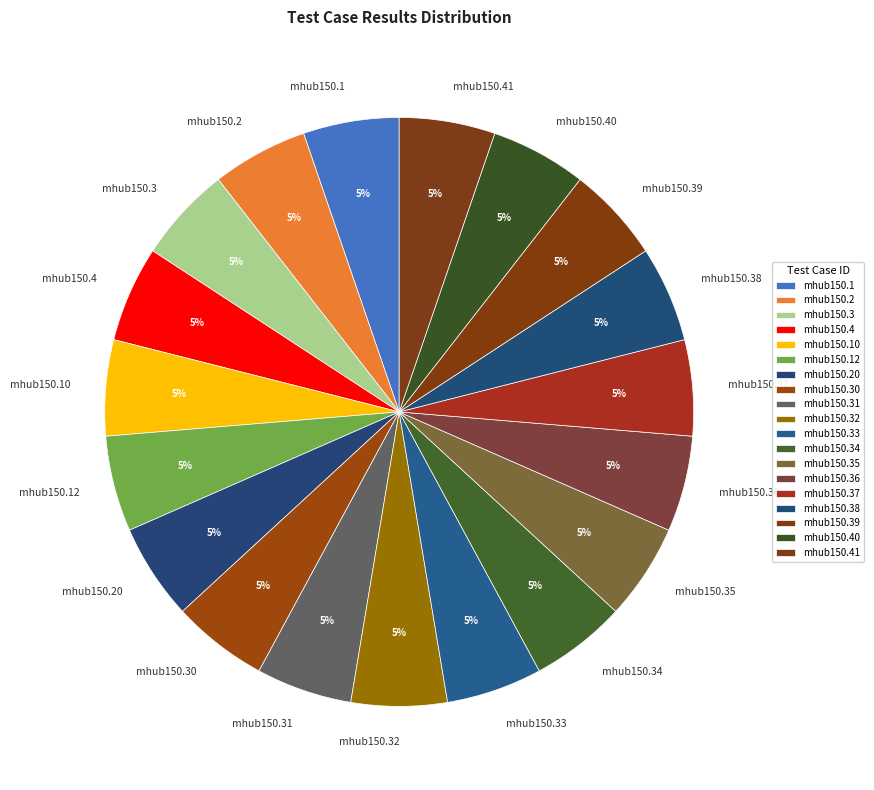

Count the number of slices in the pie.

19